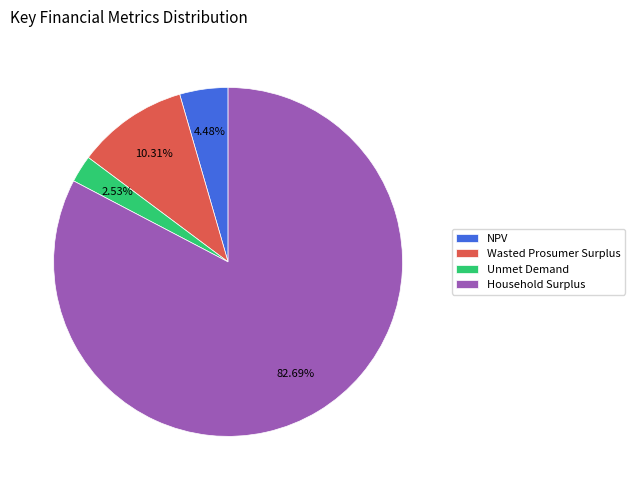

What is the total percentage of Unmet Demand and Wasted Prosumer Surplus?

12.8%